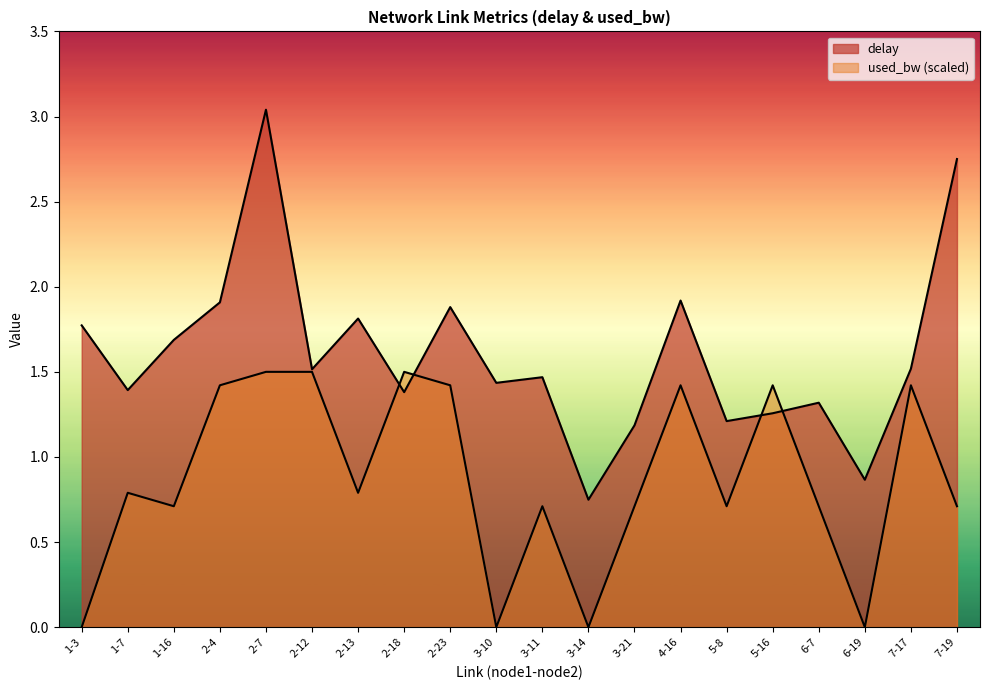

Between 3-10 and 3-11, which series saw the biggest shift?

used_bw